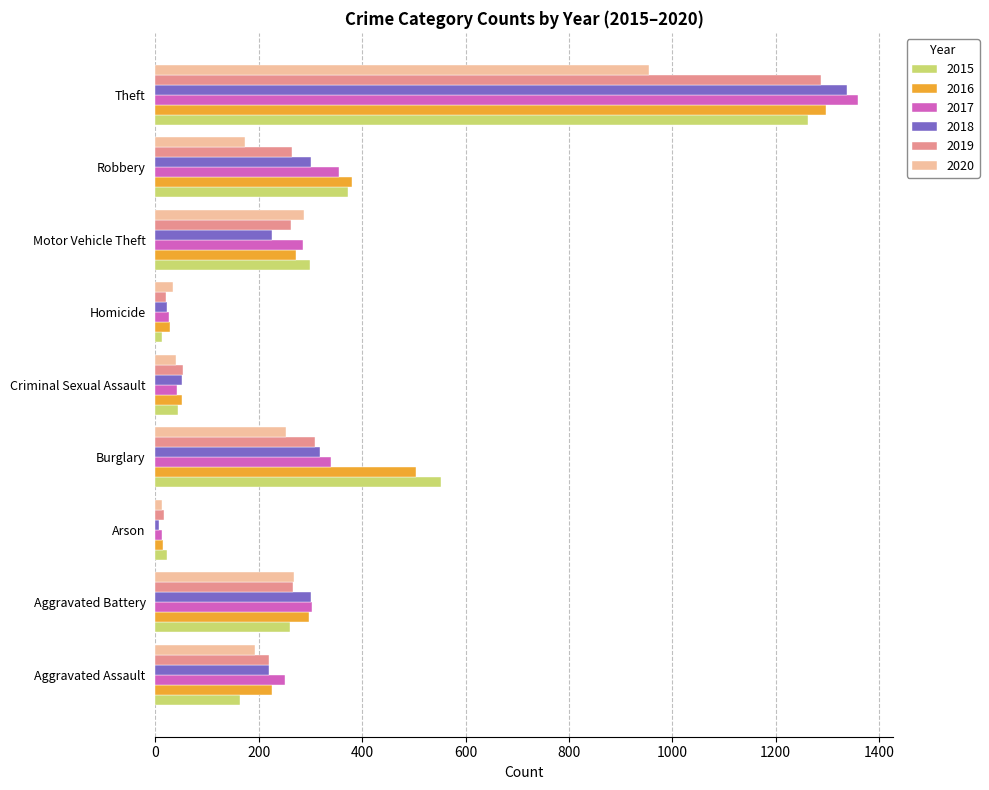

The value of 2020 at Aggravated Battery is 397. True or false?

False